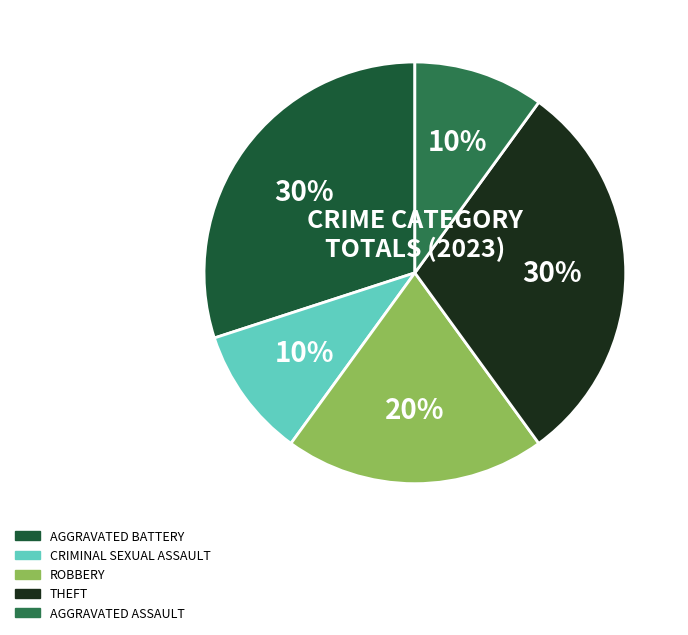

To the nearest percent, what is the difference between the largest and smallest slice percentages?

20%